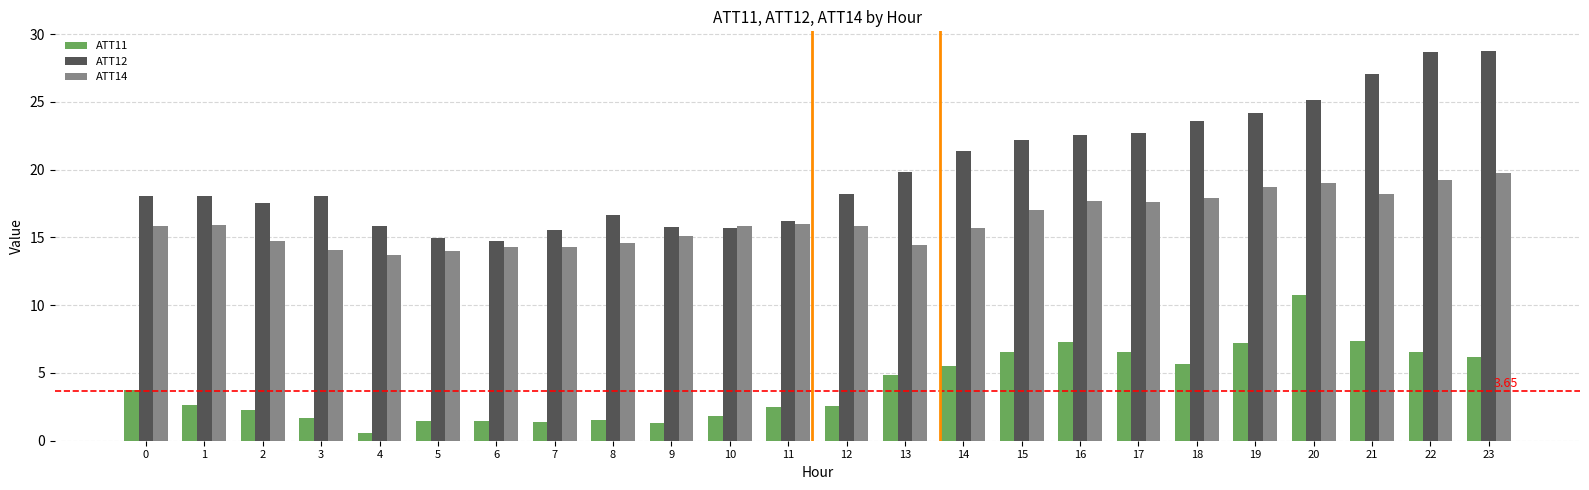

Between 1 and 17, which series saw the biggest shift?

ATT12